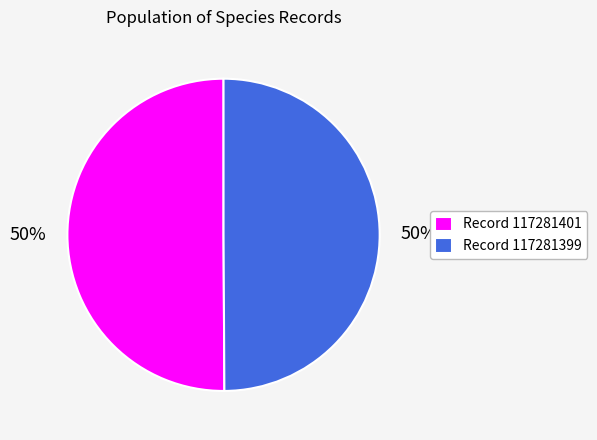

The Record 117281399 slice represents 50% of the pie. True or false?

True